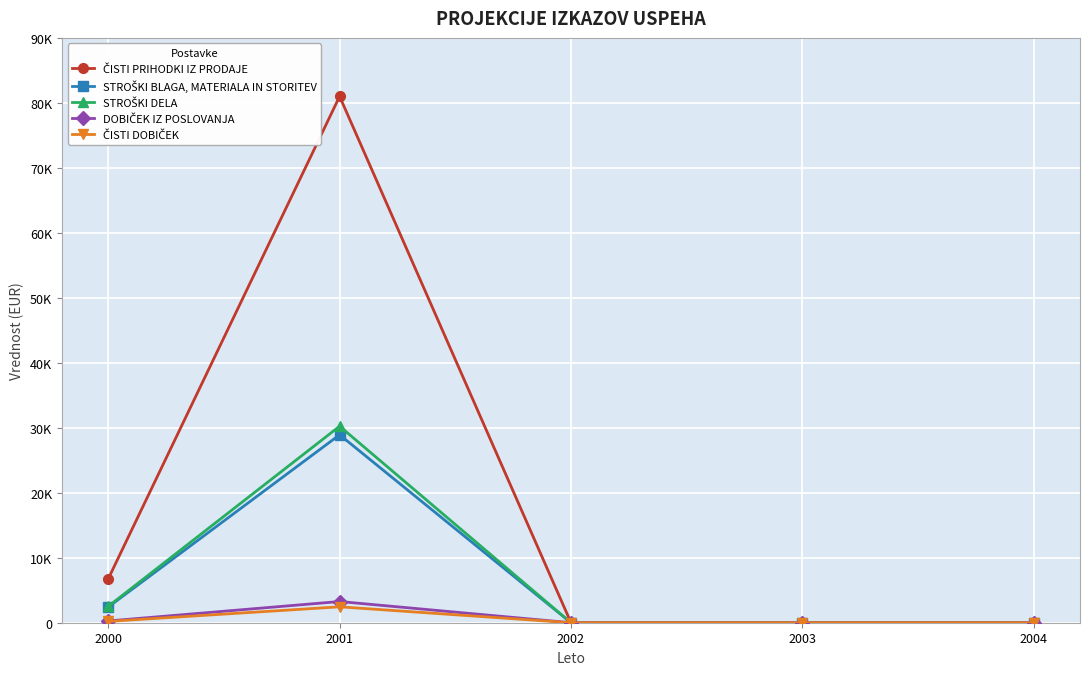

What is the approximate value of STROŠKI DELA at 2001, to the nearest 50?

30250